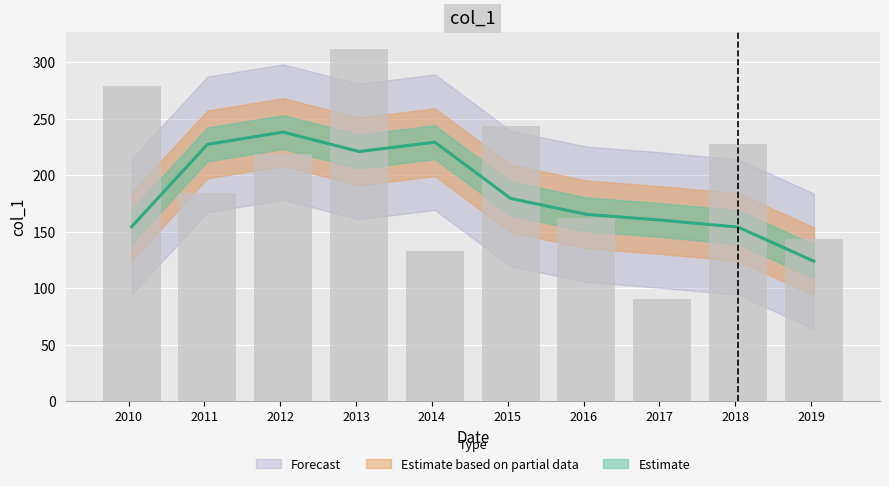

What is the change in value from 2011 to 2012?

+34.1